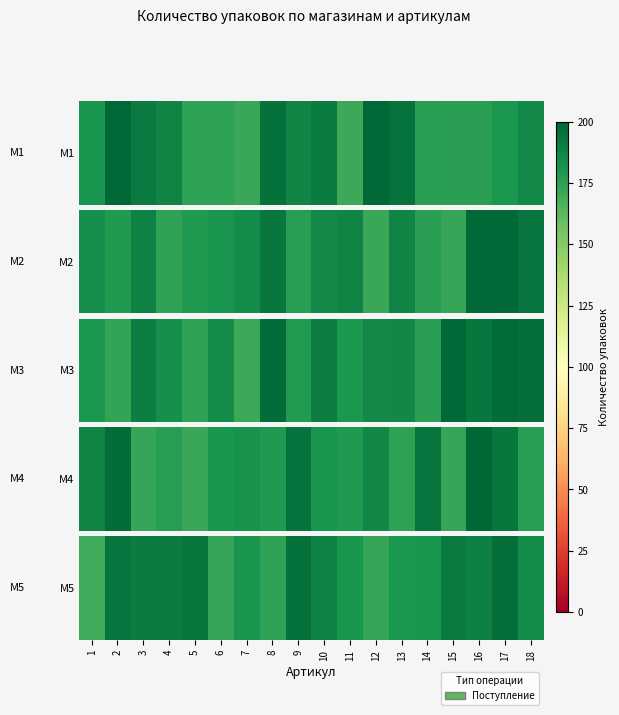

What is the approximate value at 6?

172.2